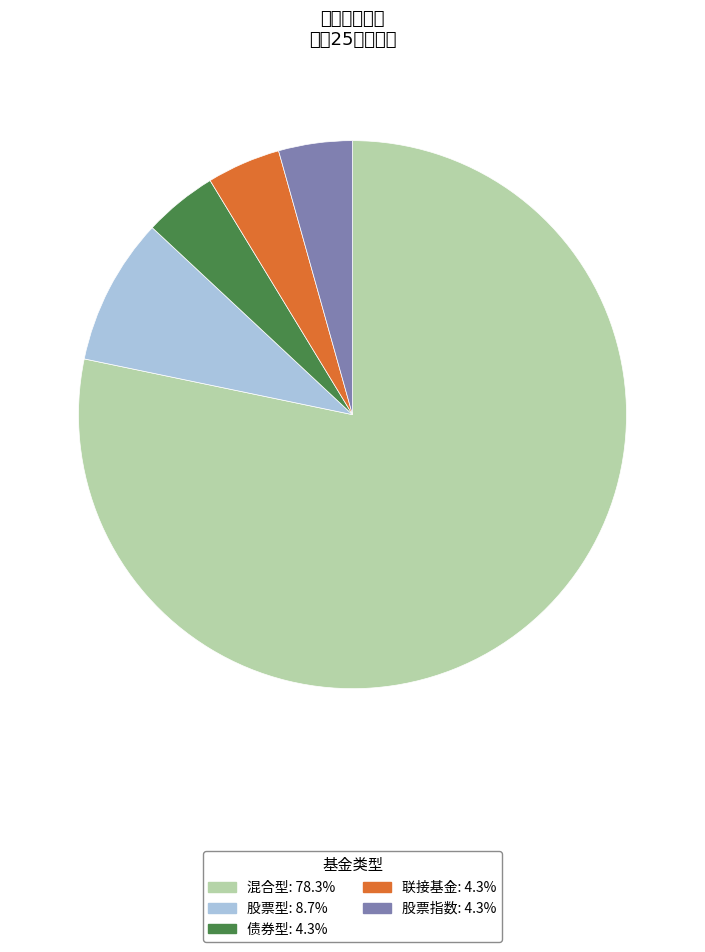

Do 股票型 and 联接基金 together represent more than half of the pie?

No